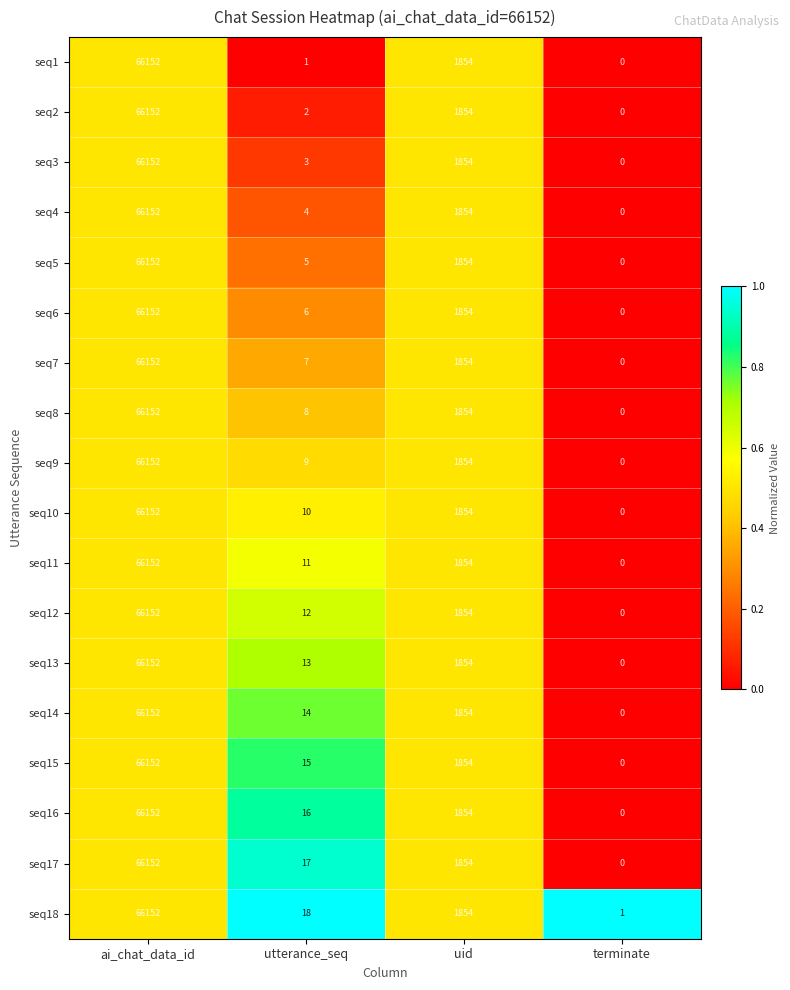

What is the spread (max minus min) of values at utterance_seq?

17